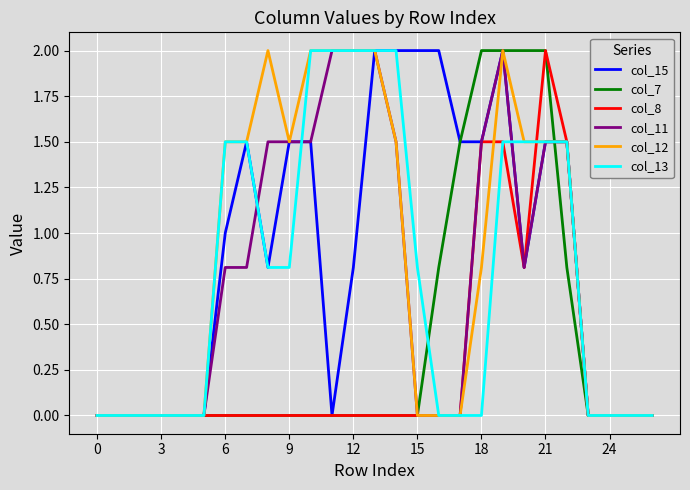

What is the maximum value shown in the chart?

2.0